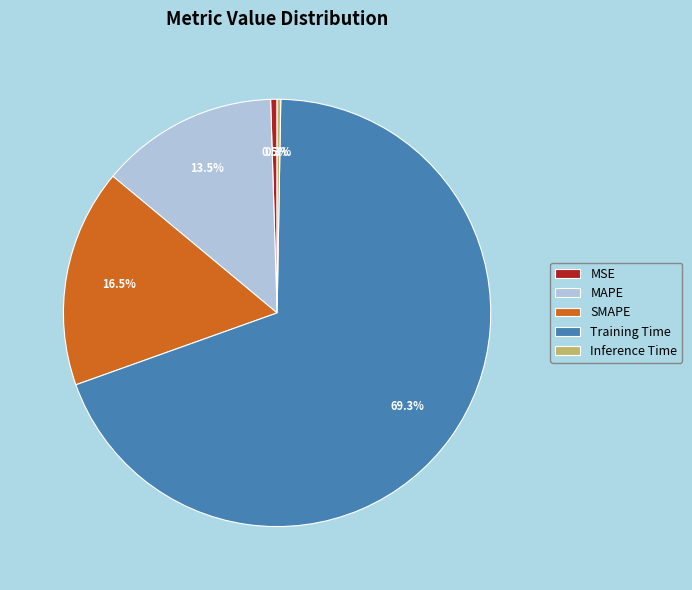

Which category has the biggest portion of the pie?

Training Time